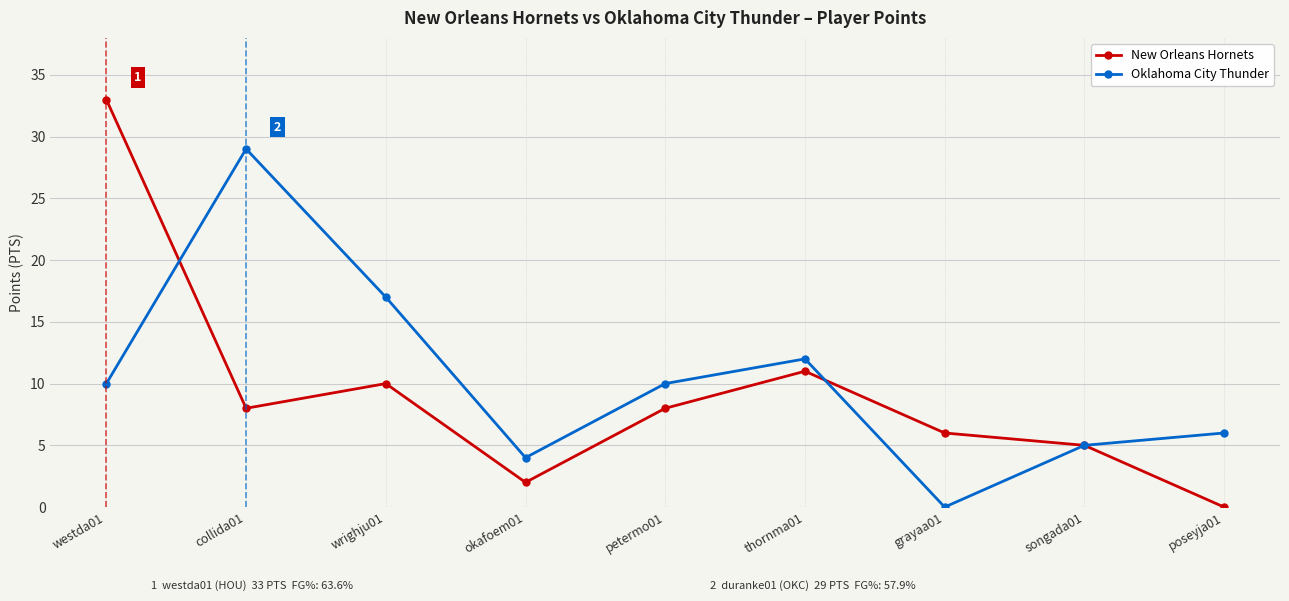

Rank the series by their maximum value, from highest to lowest.

New Orleans Hornets, Oklahoma City Thunder